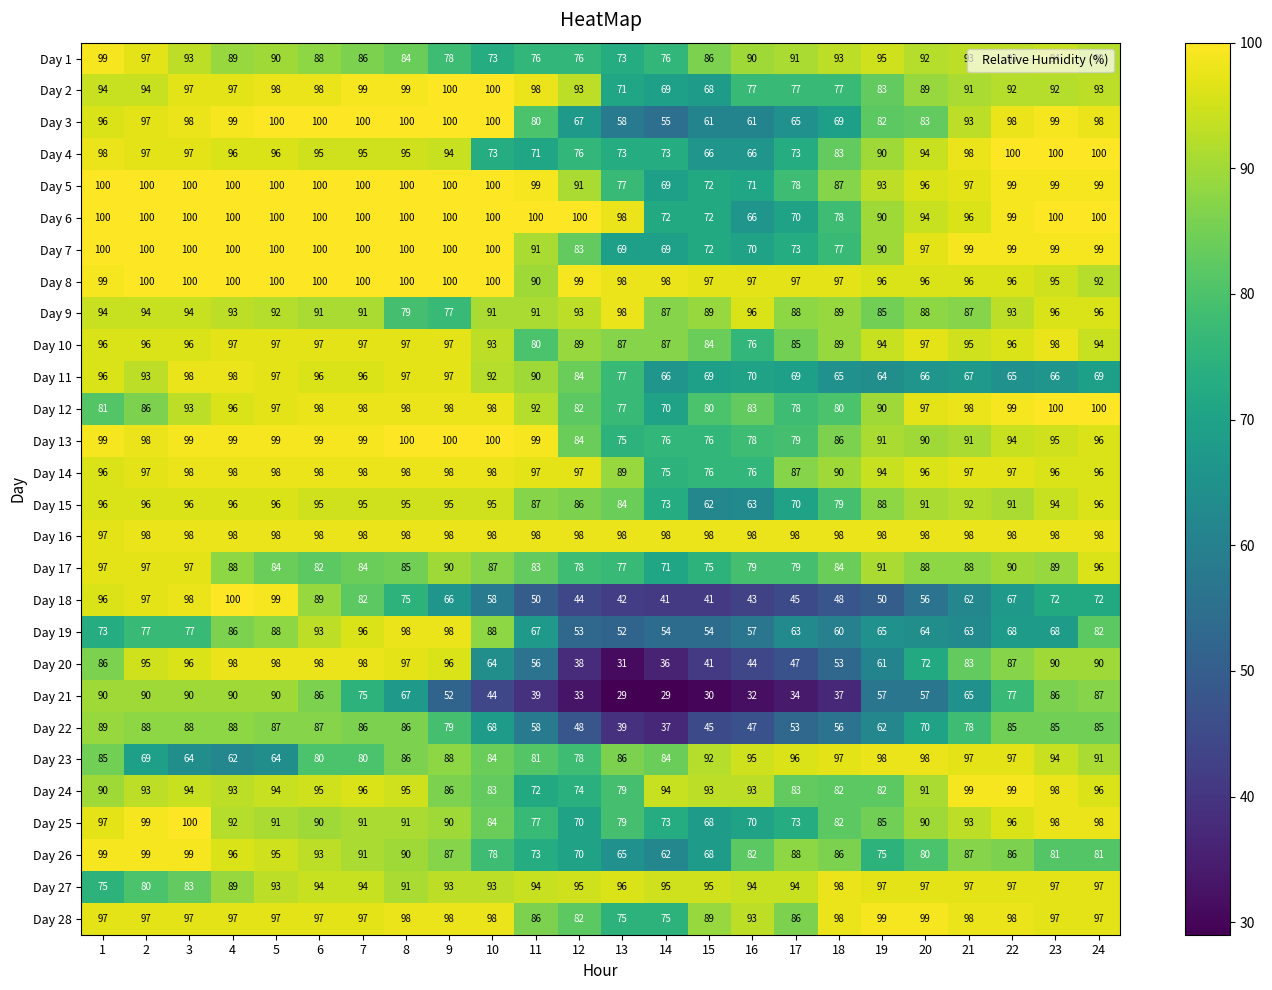

What is the maximum value shown in the chart?

100